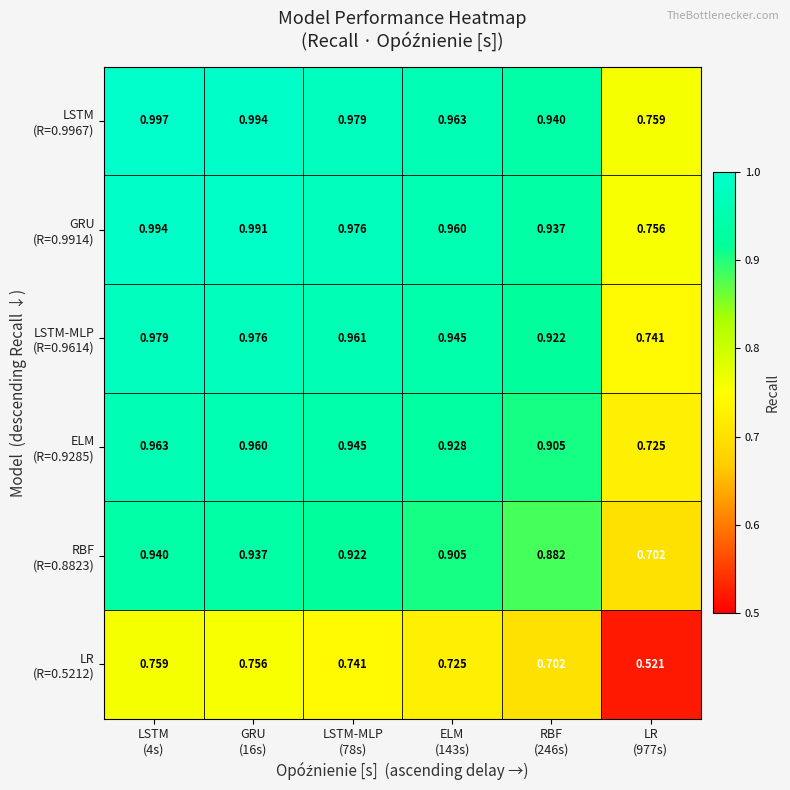

Which series has the largest total across all categories?

LSTM (R=0.9967)